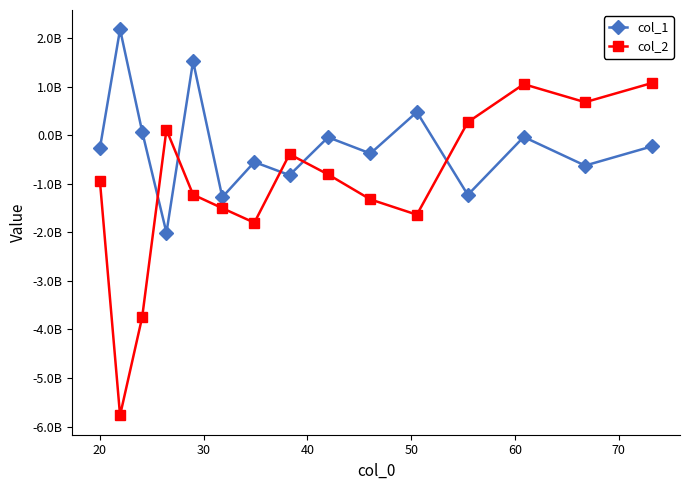

What are all the series names shown in the legend?

col_1, col_2